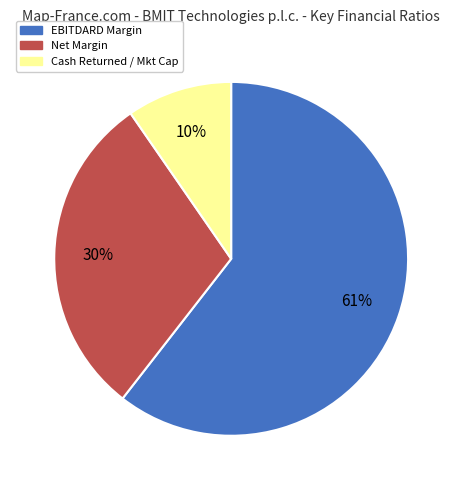

To the nearest percent, what percentage of the pie is Cash Returned / Mkt Cap?

10%